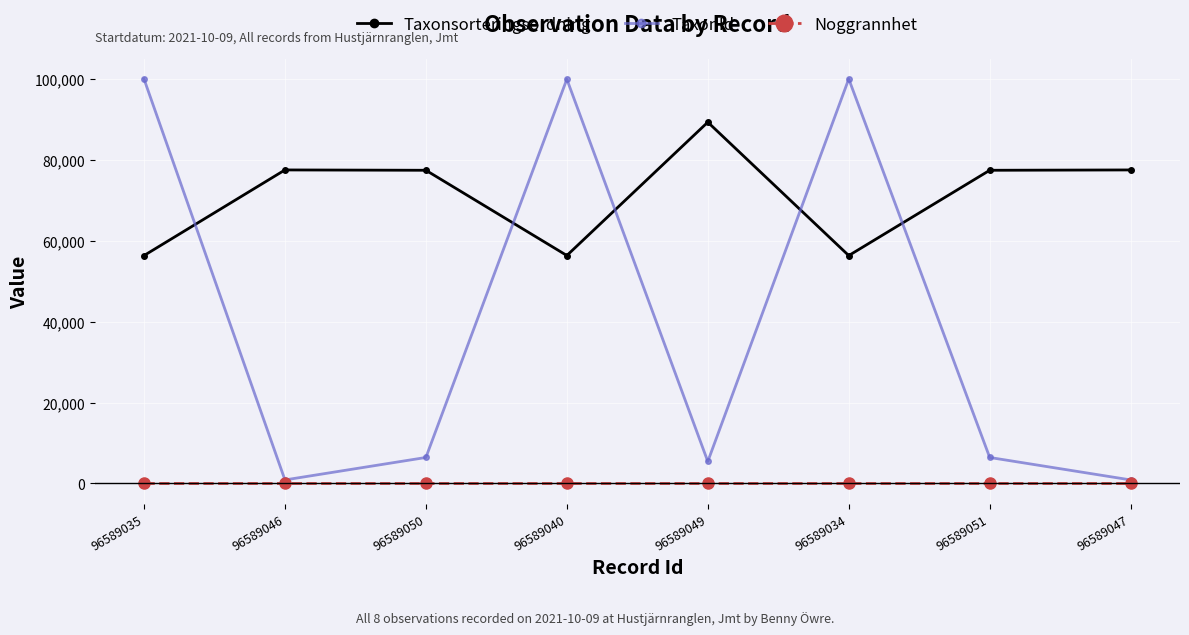

What is the difference between the second highest and minimum values in the TaxonId series?

99245